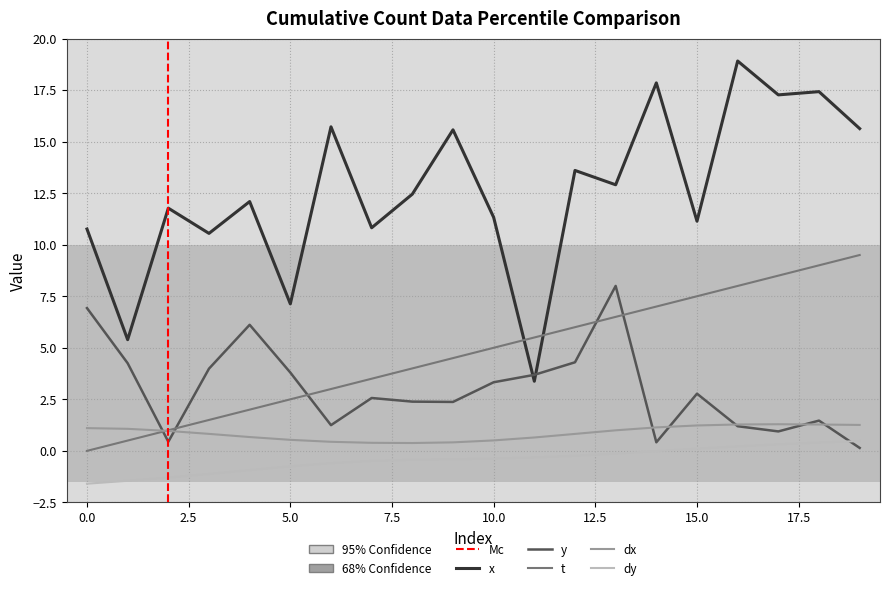

Does the chart display data point markers on the line(s)?

No